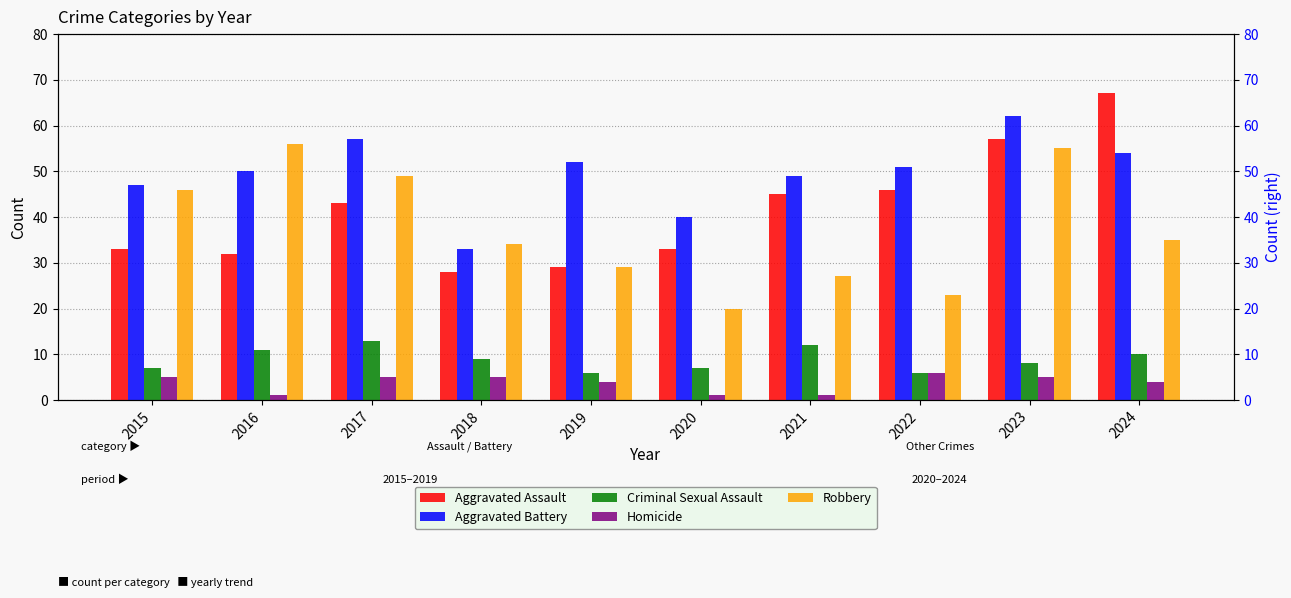

What is the difference between the highest and lowest values at 2019?

48